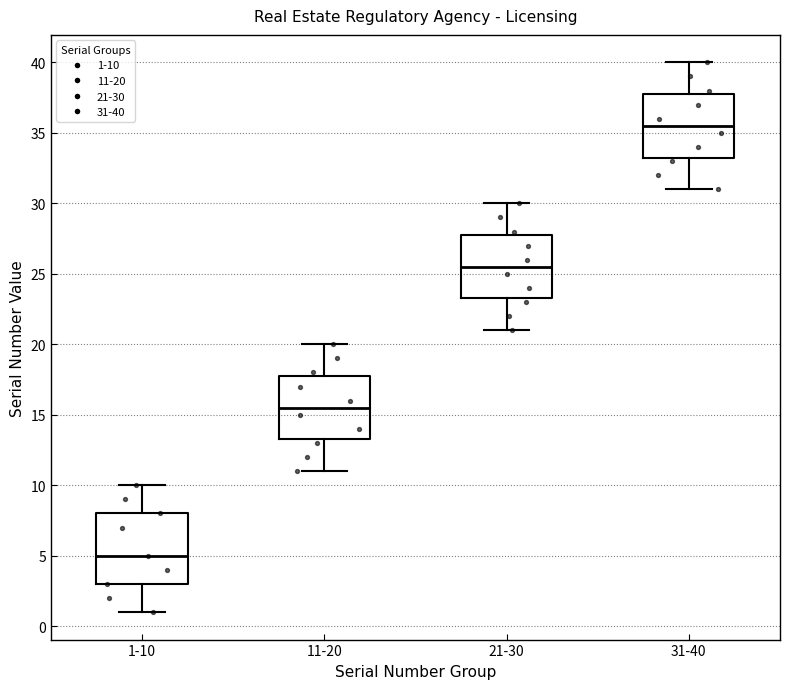

Which box's median line is the lowest?

1-10